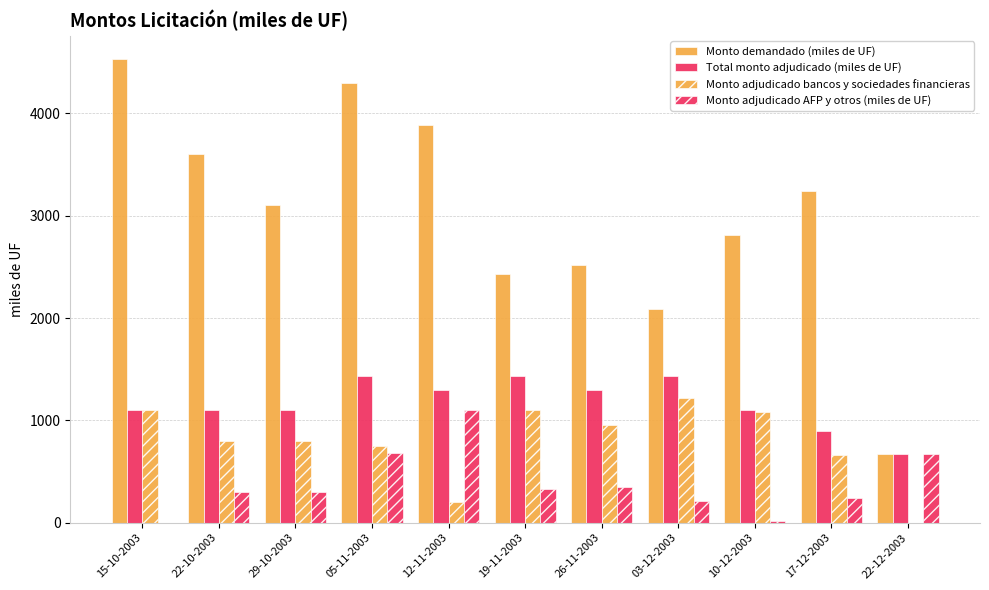

What is the sum of the Monto adjudicado AFP y otros (miles de UF) values at 26-11-2003 and 12-11-2003?

1450